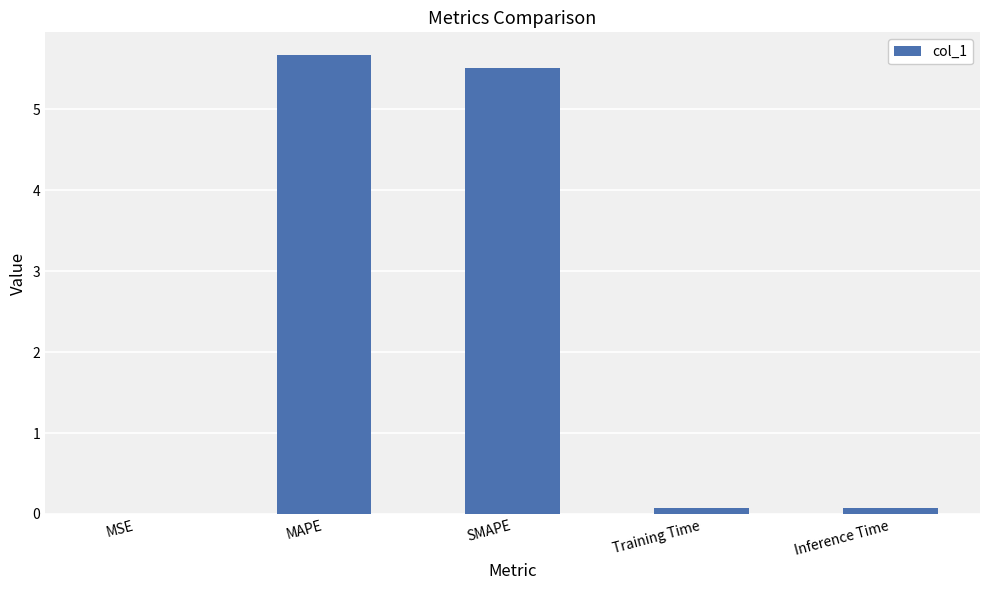

Read the value at MAPE.

5.7